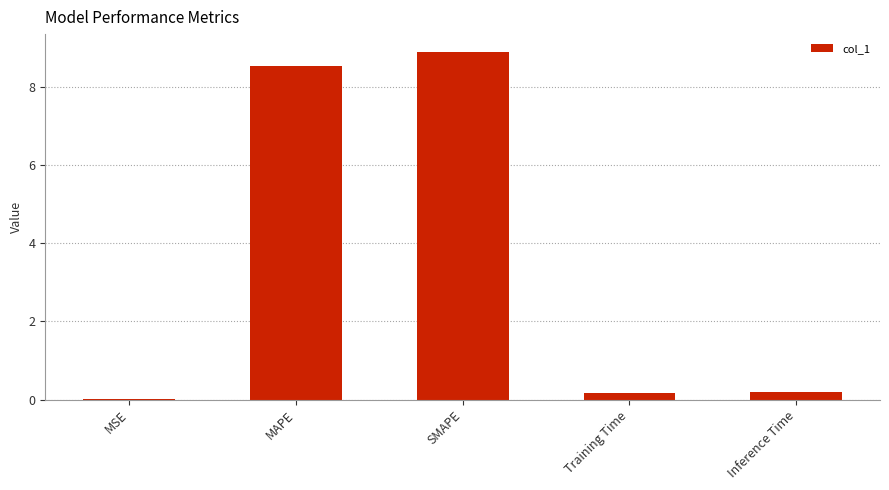

What is the difference between the values at SMAPE and MSE?

8.9